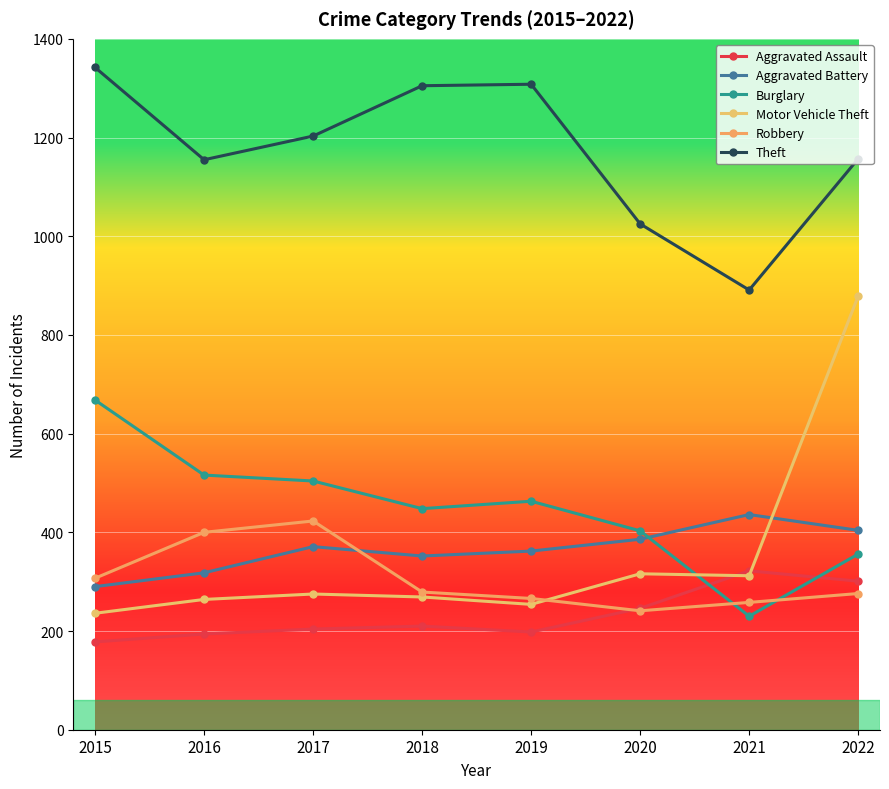

Is it true that Aggravated Battery equals 542 at 2022?

False